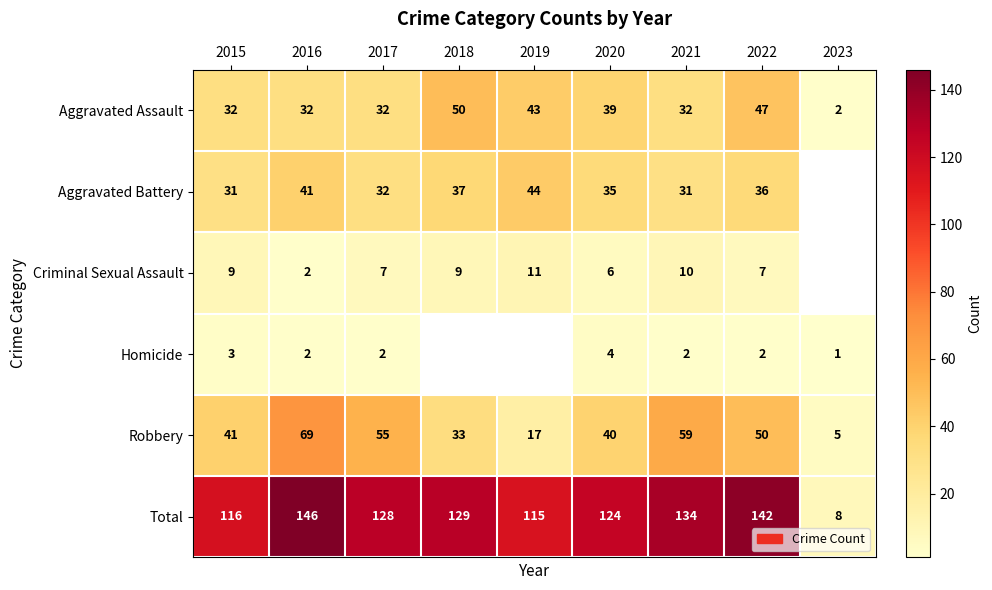

Is the value of Aggravated Battery at 2017 greater than the value of Criminal Sexual Assault at 2016?

Yes